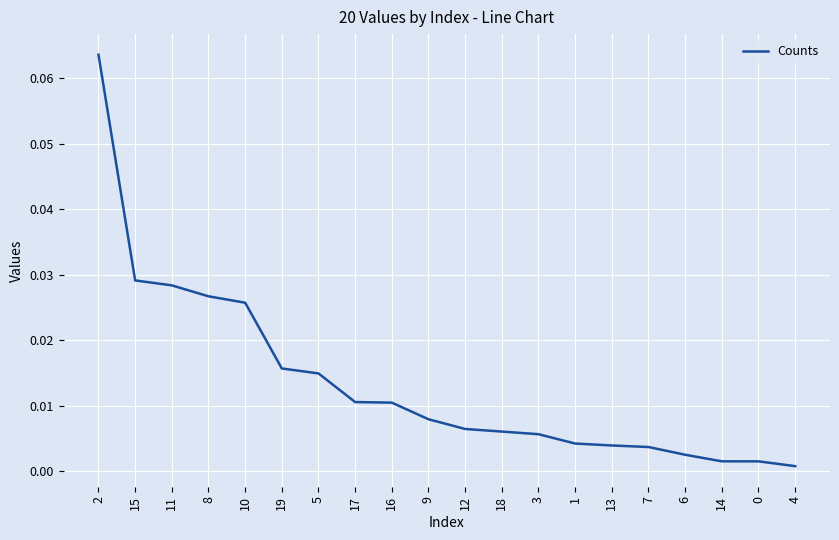

What position from the left is 7?

16